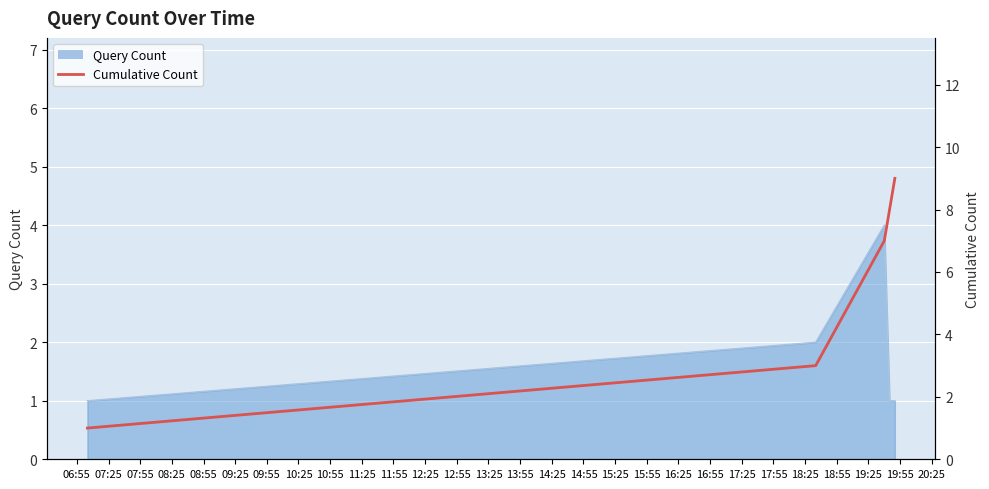

Which category has the lowest value across all series?

06:55